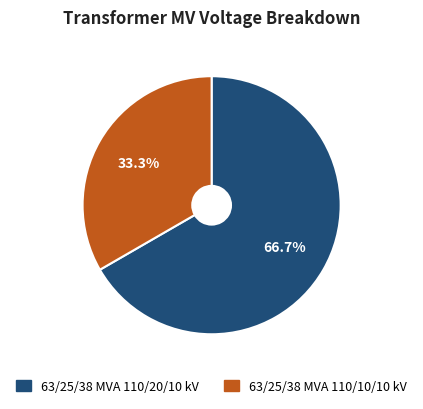

Which has a higher value, 63/25/38 MVA 110/10/10 kV or 63/25/38 MVA 110/20/10 kV?

63/25/38 MVA 110/20/10 kV